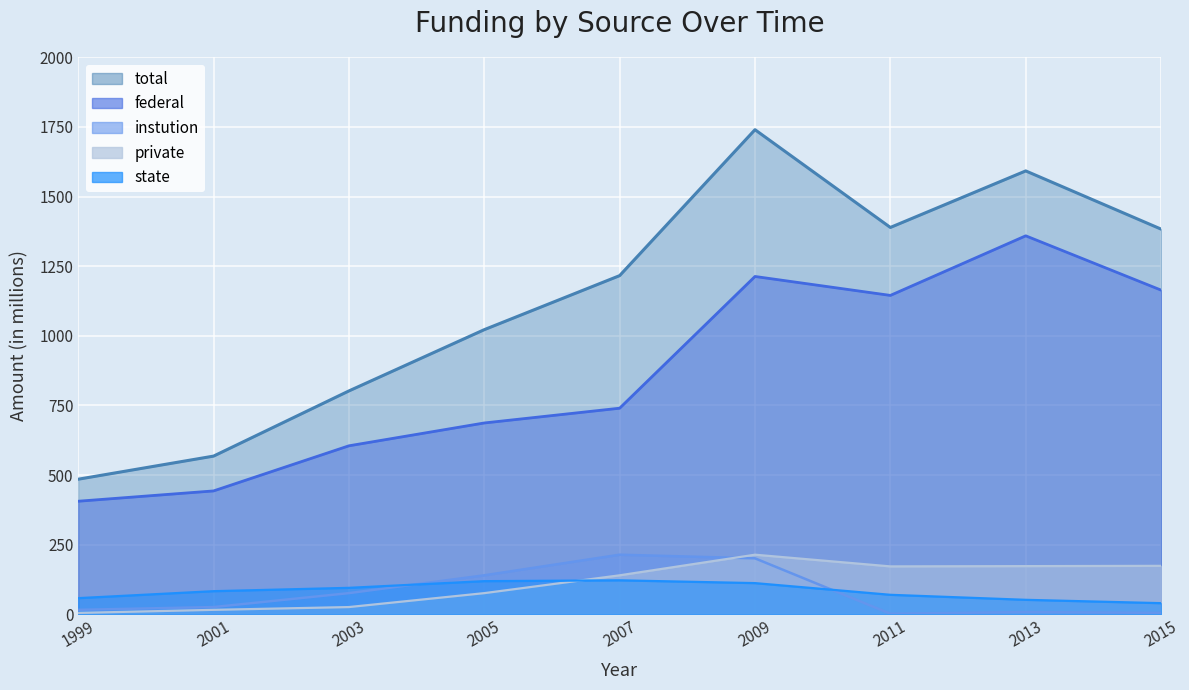

What is the minimum value for total?

485